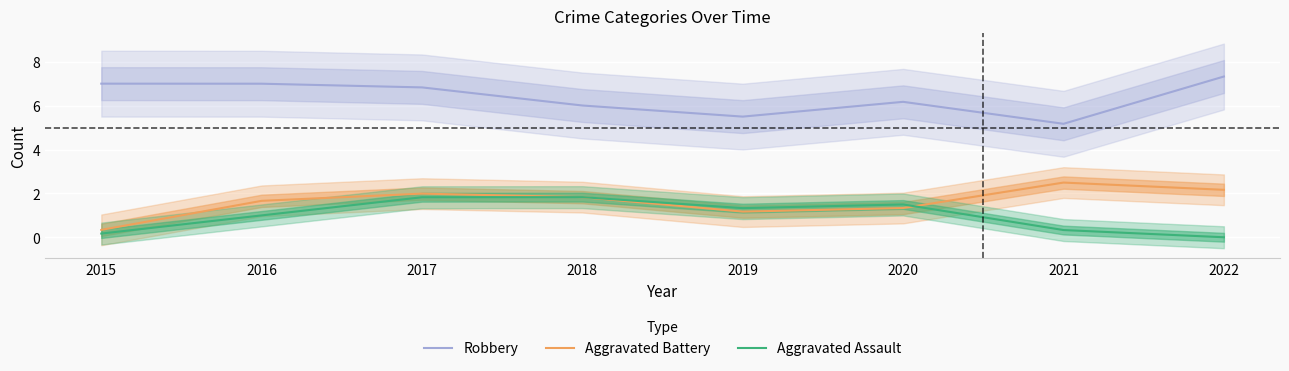

At which label does Aggravated Battery reach its minimum?

2015